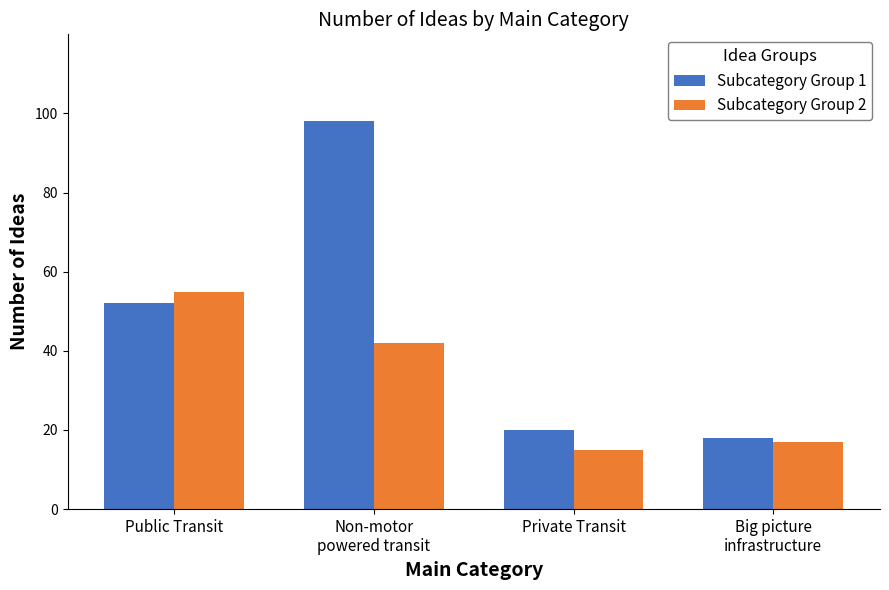

What is the total value across all series at Private Transit?

35